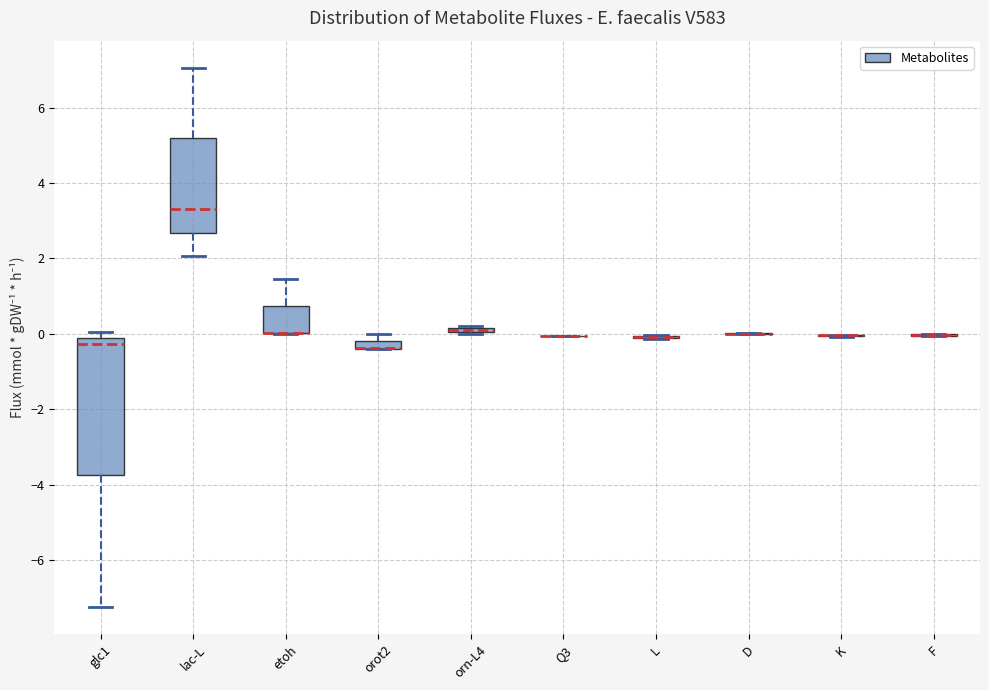

Which box is the tallest, from its lower edge to its upper edge?

glc1